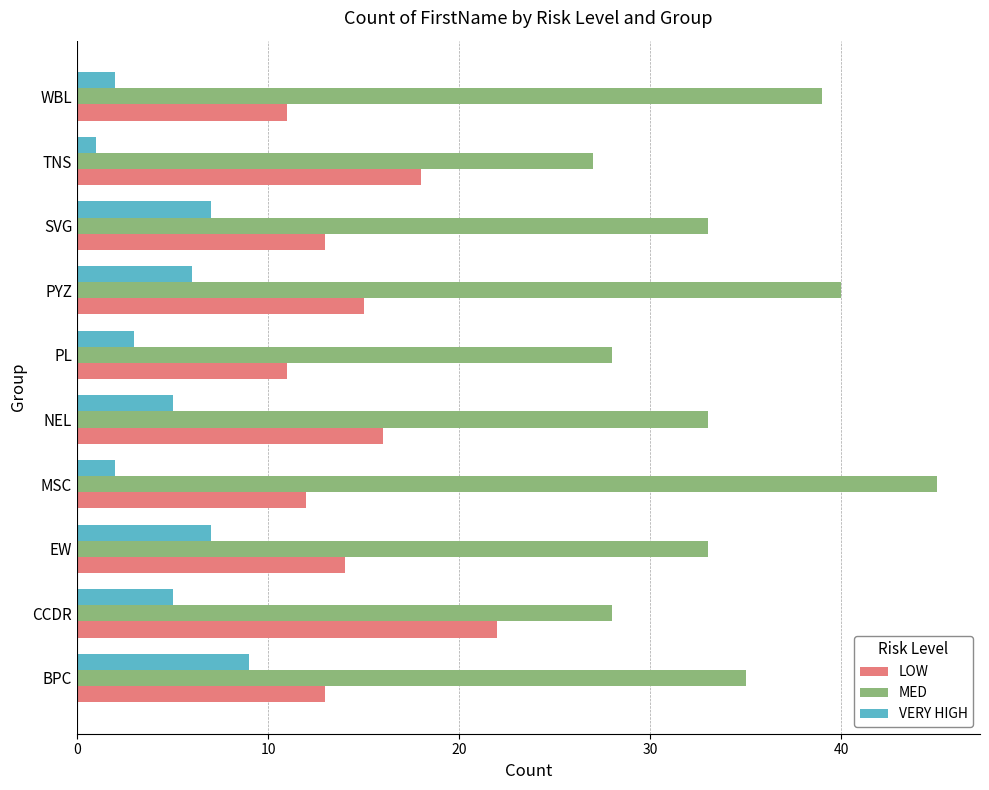

Rank the series by their average value, from lowest to highest.

VERY HIGH, LOW, MED